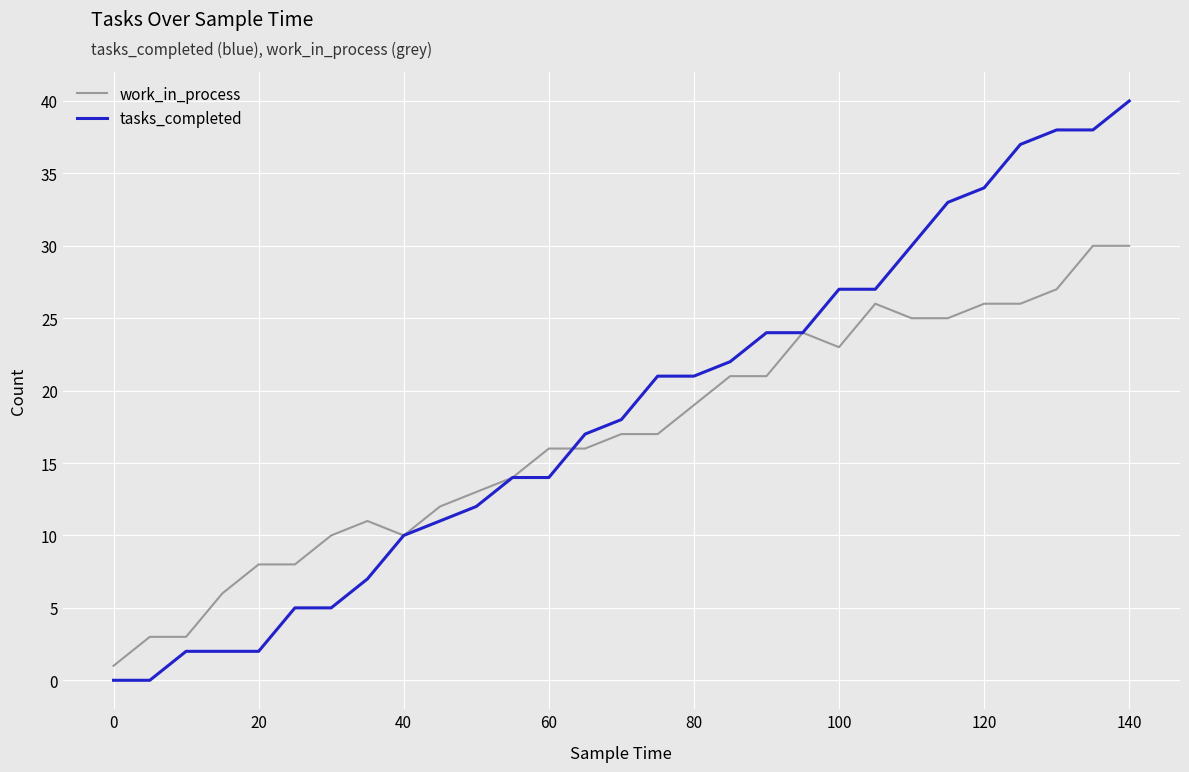

List the series in order of their peak value, lowest first.

work_in_process, tasks_completed